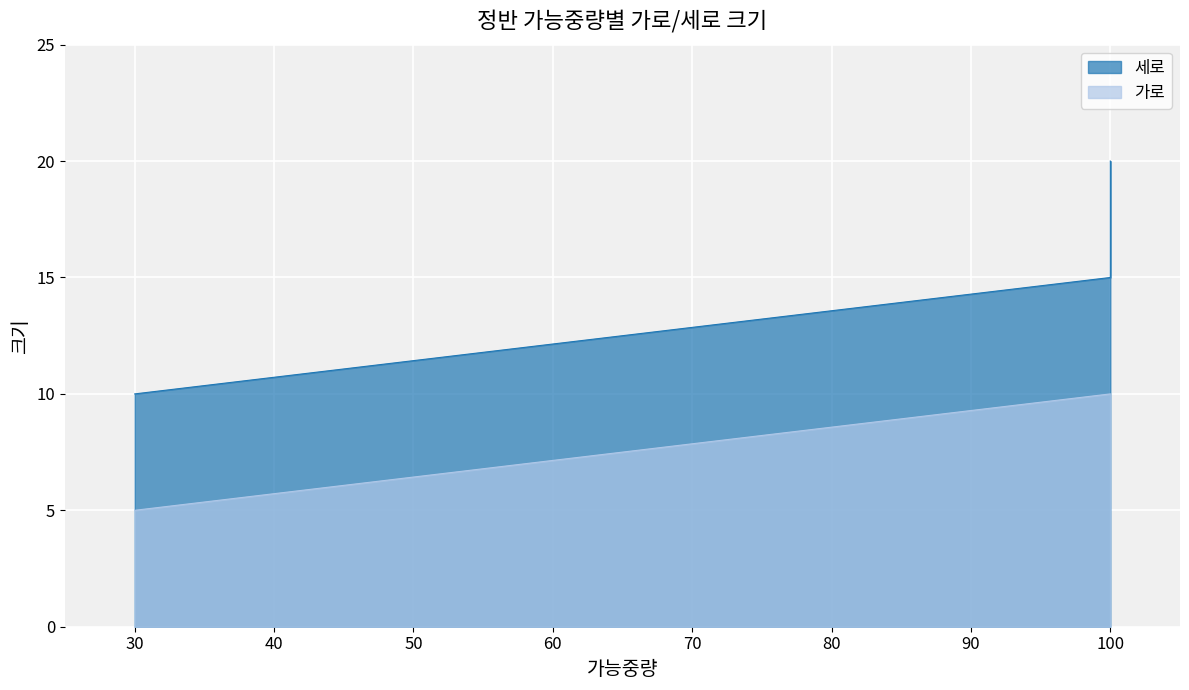

The 세로 series shows 31 at 100. True or false?

False